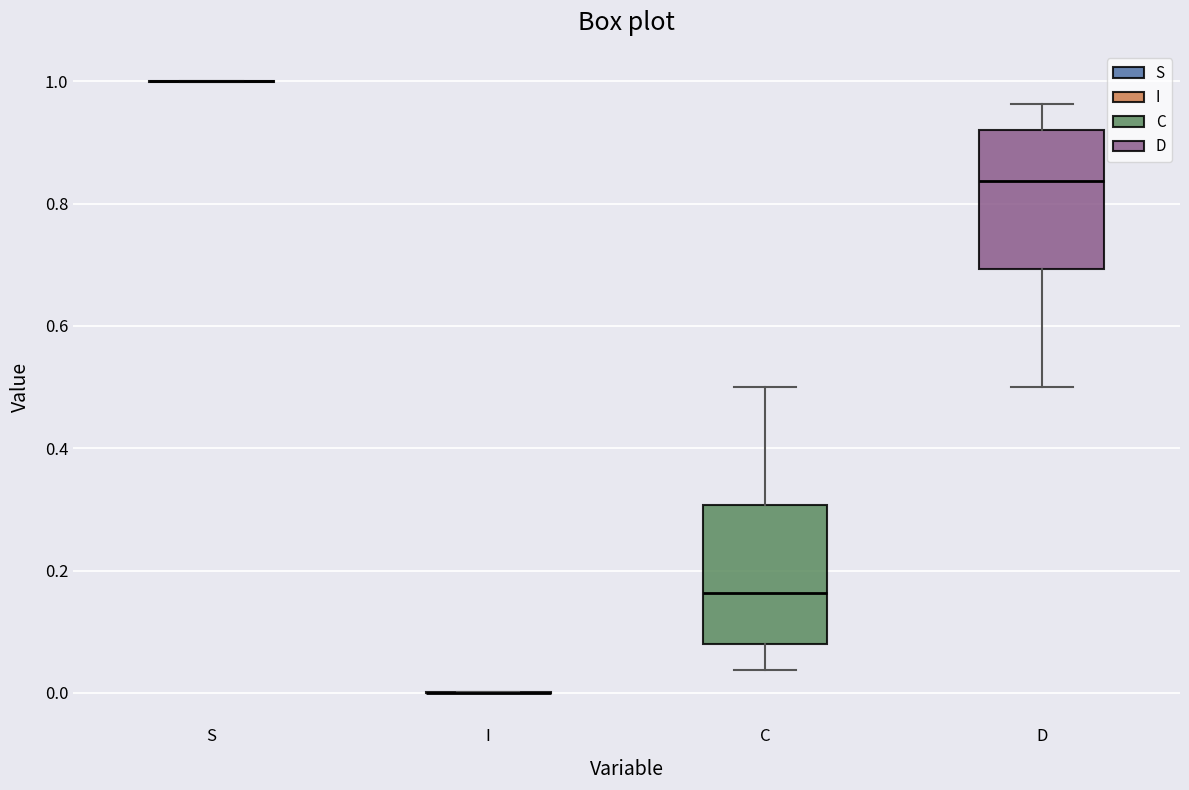

Reading left to right, read every box against the y-axis: the position of its median line, the range the box covers, and the ends of its whiskers. The values are not printed on the chart, so give them approximately, as read against the axis.

S: box collapsed to a line at 1.00, whiskers 1.00 to 1.00
I: box collapsed to a line at 0.00, whiskers 0.00 to 0.00
C: median 0.16, box 0.08 to 0.30, whiskers 0.04 to 0.50
D: median 0.84, box 0.70 to 0.92, whiskers 0.50 to 0.96